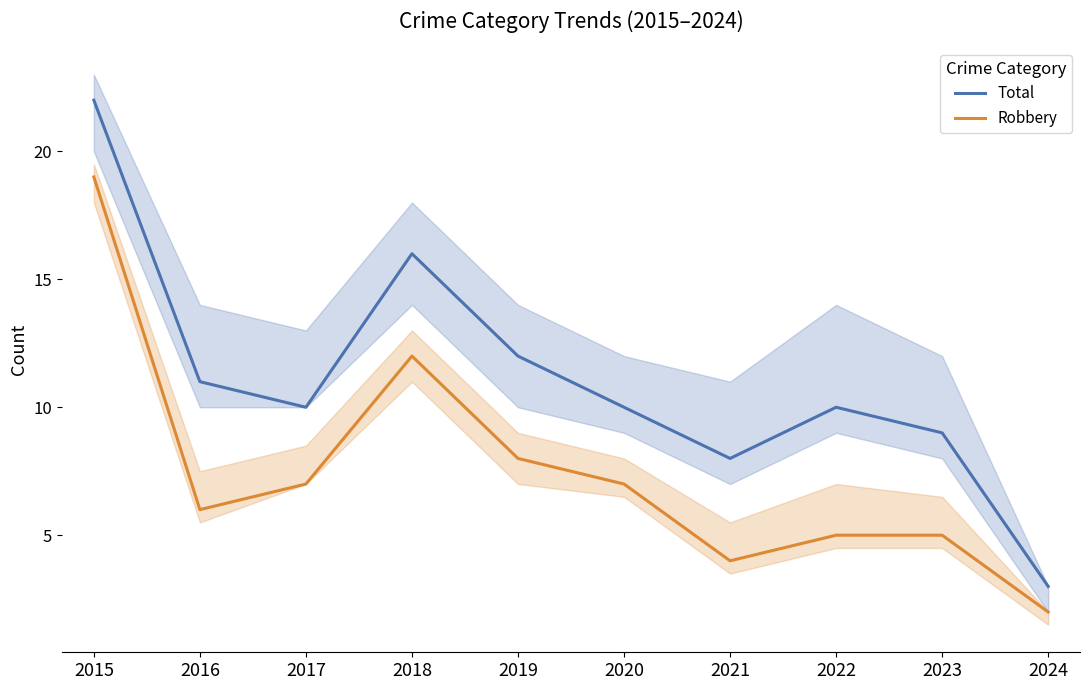

Rank the categories by Total value from highest to lowest.

2015, 2018, 2019, 2016, 2017, 2020, 2022, 2023, 2021, 2024